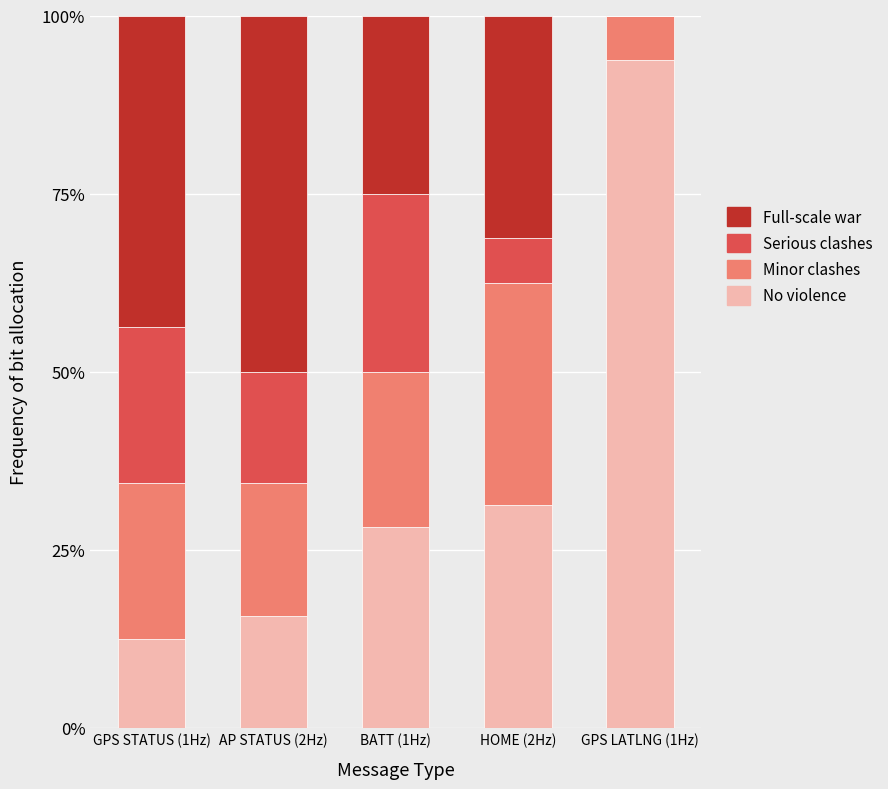

The No violence series shows 15.6 at AP STATUS (2Hz). True or false?

True